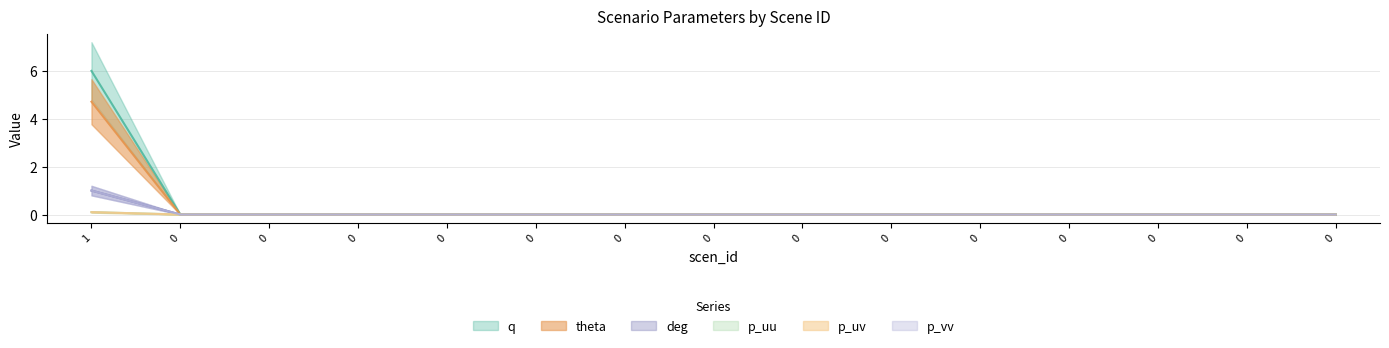

At 0, list the series in order from smallest to largest.

q, theta, deg, p_uu, p_uv, p_vv